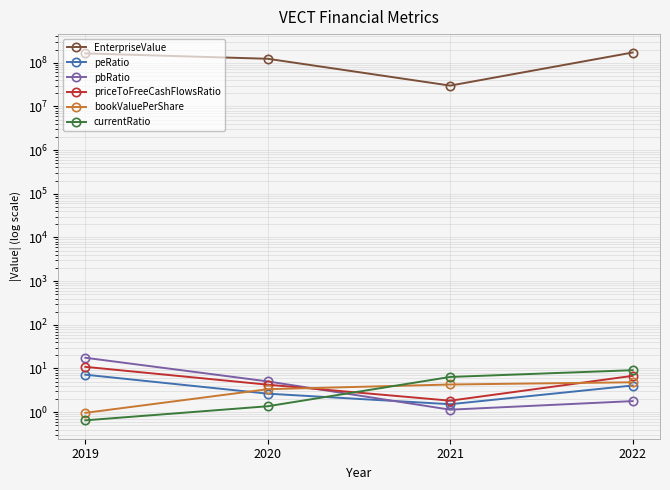

What is the highest value of the currentRatio series?

9.1